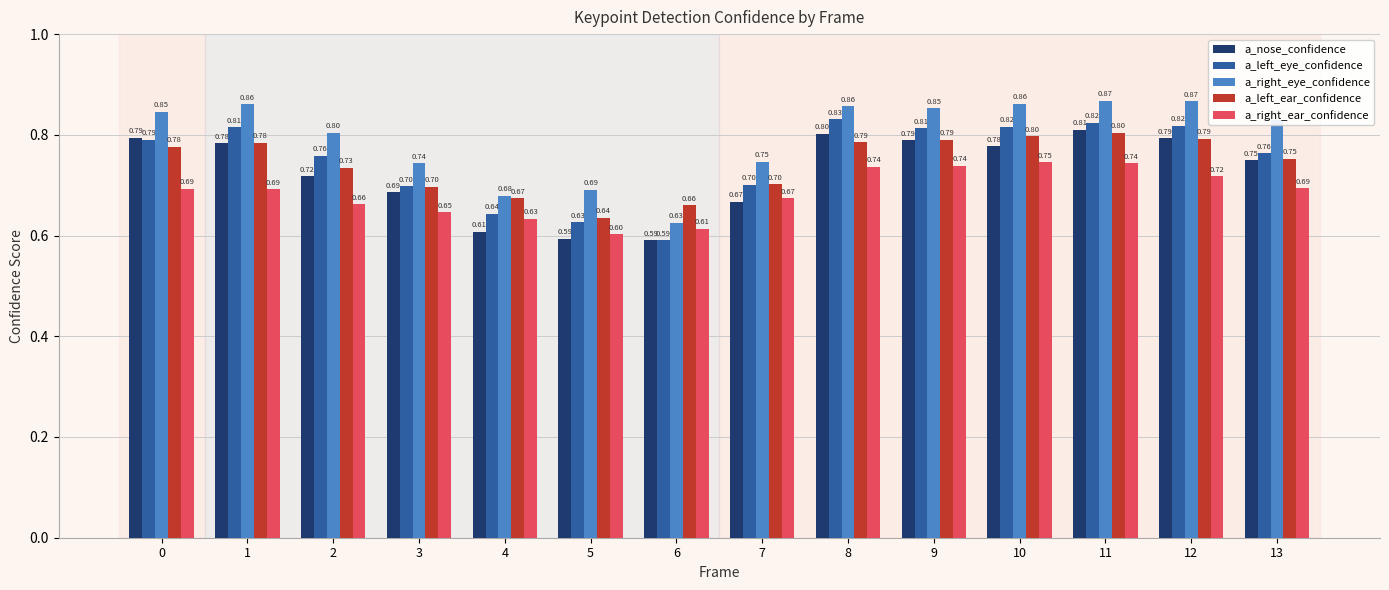

What is the difference between the maximum and minimum values in the a_right_ear_confidence series?

0.1